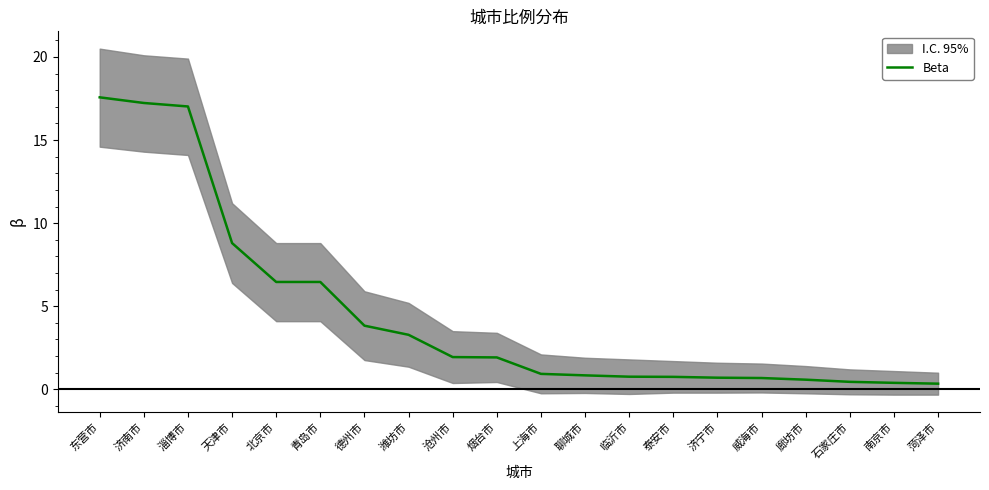

Reading left to right, list all the values displayed in this chart.

东营市=17.6	济南市=17.2	淄博市=17.0	天津市=8.8	北京市=6.5	青岛市=6.5	德州市=3.8	潍坊市=3.3	沧州市=1.9	烟台市=1.9	上海市=0.9	聊城市=0.8	临沂市=0.8	泰安市=0.8	济宁市=0.7	威海市=0.7	廊坊市=0.6	石家庄市=0.5	南京市=0.4	菏泽市=0.3